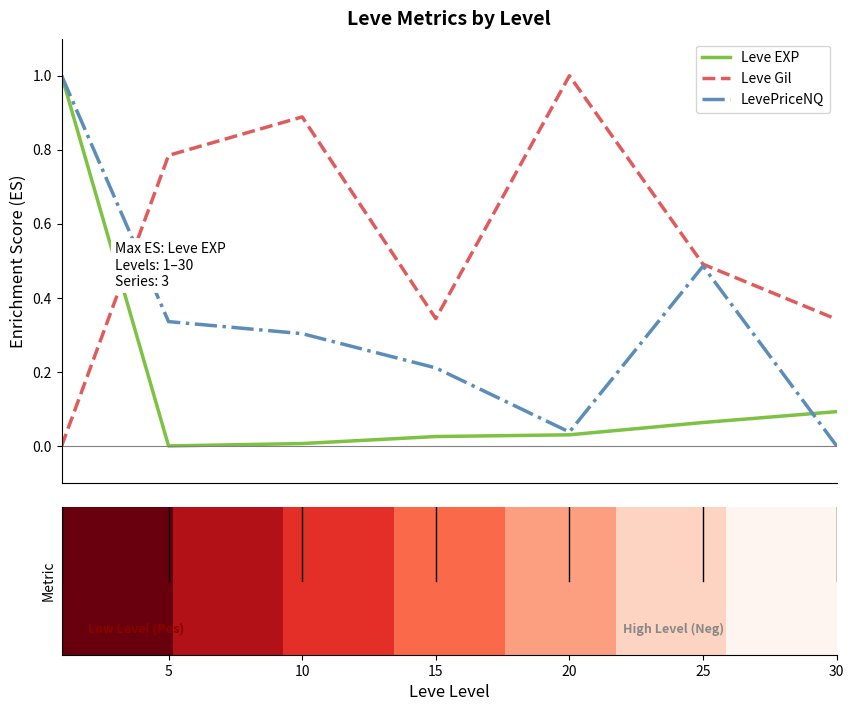

Reading left to right, what are all the values shown in this chart?

Leve EXP: 0=1.0	5=0.0	10=0.0	15=0.0	20=0.0	25=0.1	30=0.1
Leve Gil: 0=0.0	5=0.8	10=0.9	15=0.3	20=1.0	25=0.5	30=0.3
LevePriceNQ: 0=1.0	5=0.3	10=0.3	15=0.2	20=0.0	25=0.5	30=0.0
row_0: 0=1.0	5=0.8	10=0.7	15=0.5	20=0.3	25=0.2	30=0.0
row_1: 0=1.0	5=0.8	10=0.7	15=0.5	20=0.3	25=0.2	30=0.0